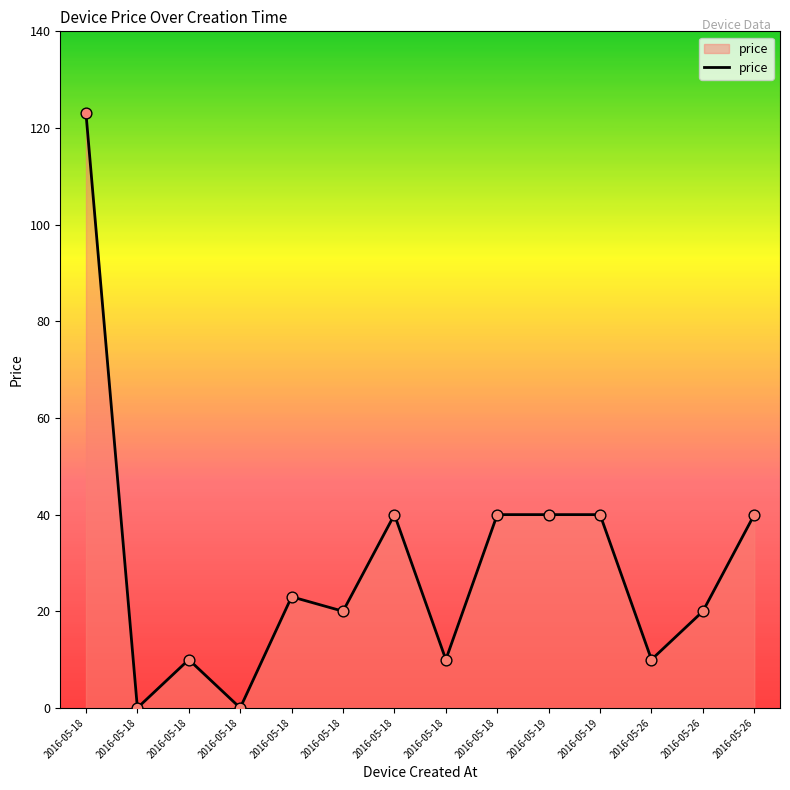

Which has a higher value, 2016-05-18 or 2016-05-18?

2016-05-18